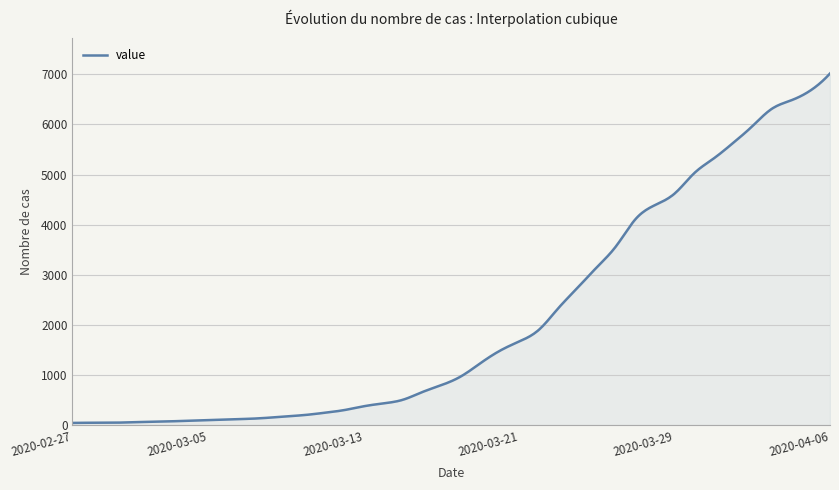

What is the difference between the maximum and minimum values?

6963.0